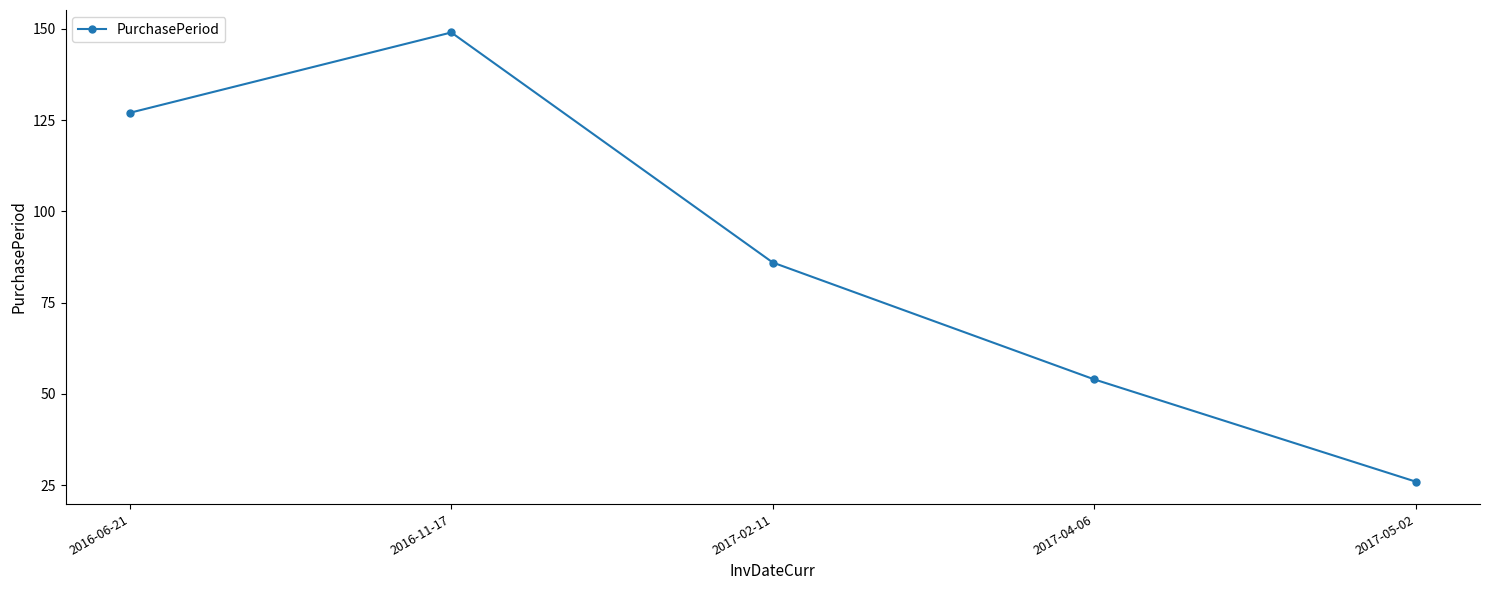

What is the sum of all values?

442